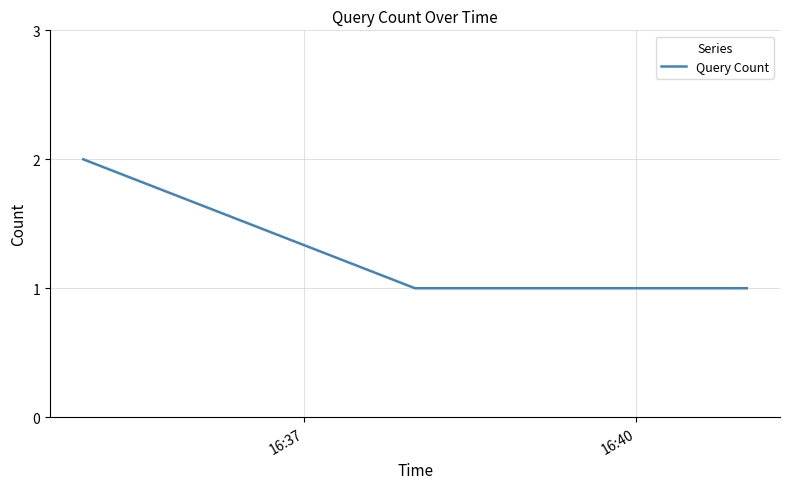

How many lines are shown in the chart?

1